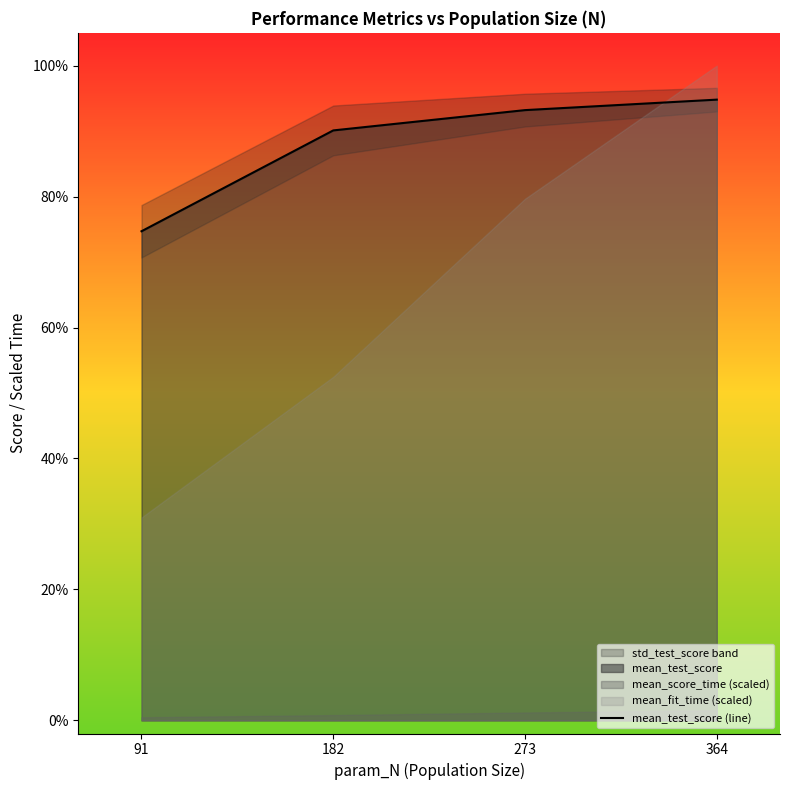

What is the average value?

0.9